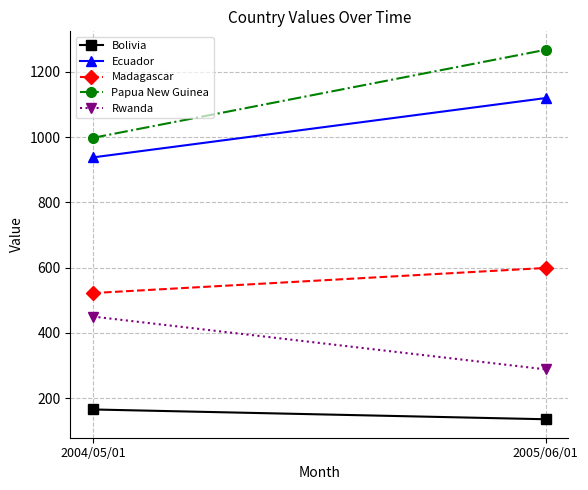

Rank the categories by Bolivia value from lowest to highest.

2005/06/01, 2004/05/01